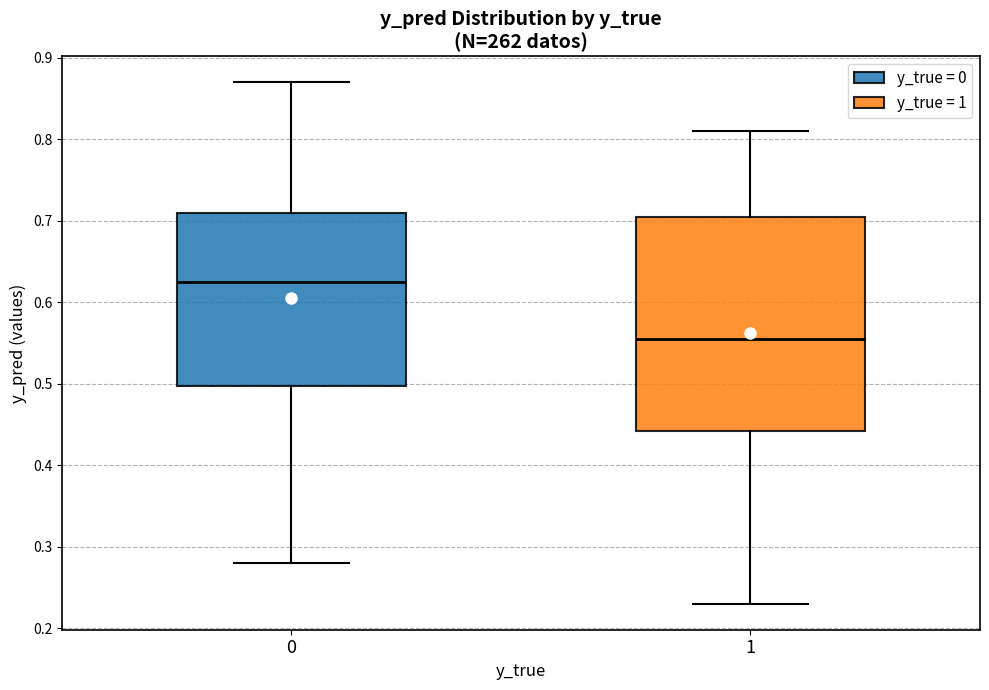

Comparing the boxes themselves (not the whiskers), which one is the tallest?

1